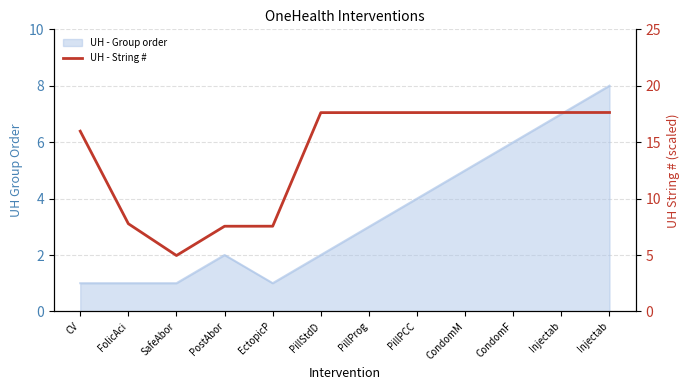

How many lines are shown in the chart?

1